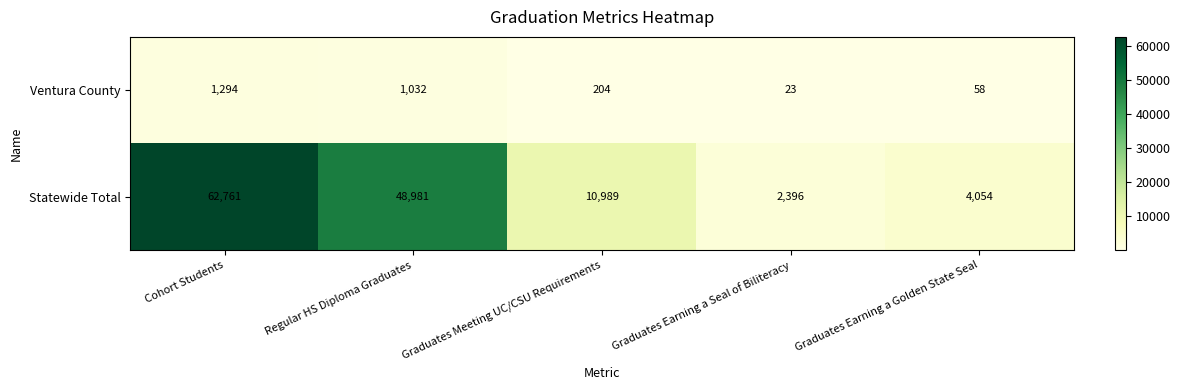

The Ventura County series shows 1294 at Cohort Students. True or false?

True